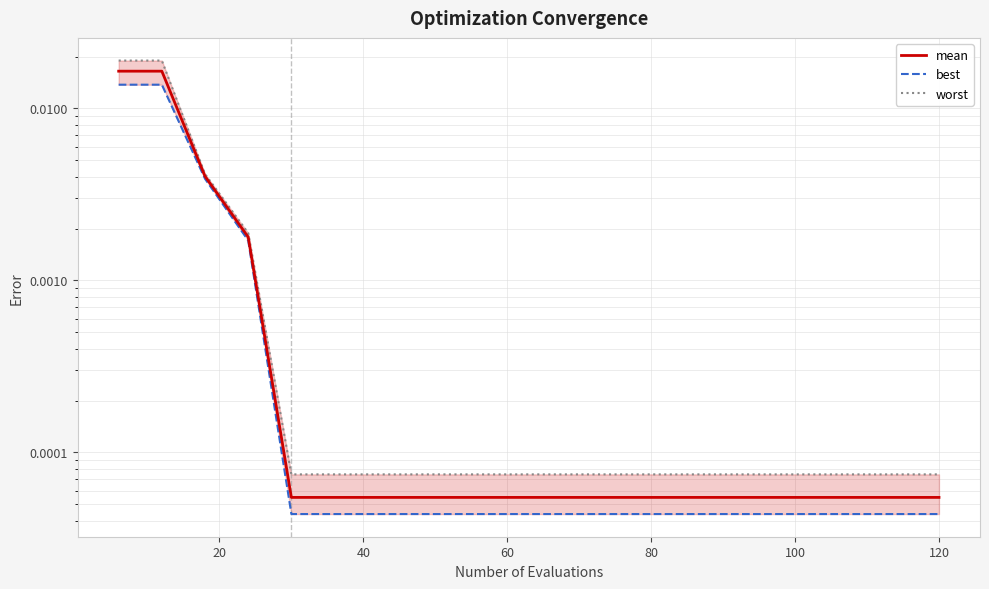

Is the value of best at 17 greater than the value of worst at 16?

No